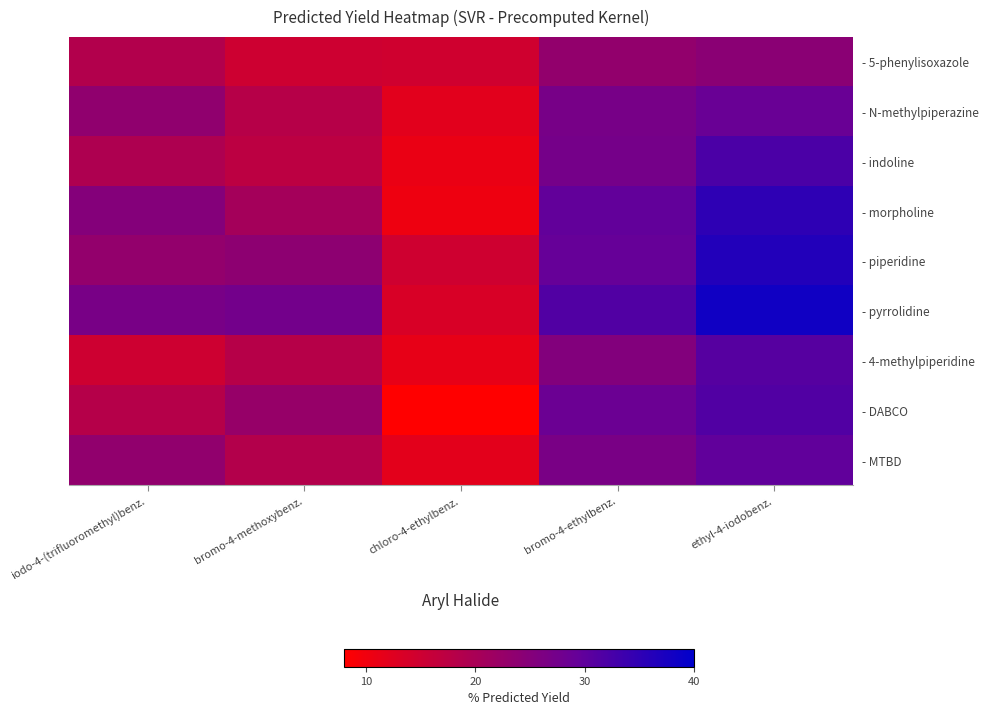

What is the total value across all series at ethyl-4-iodobenz.?

286.9